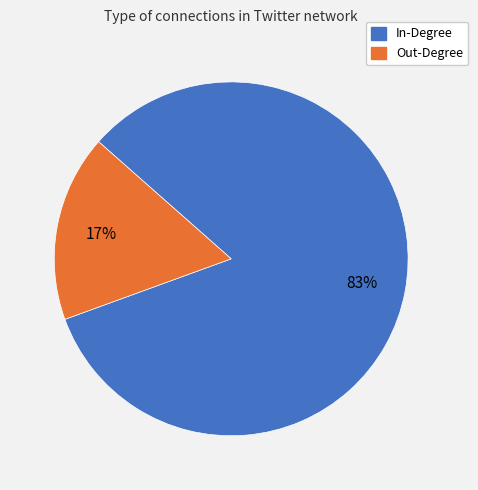

How many slices are in this pie chart?

2